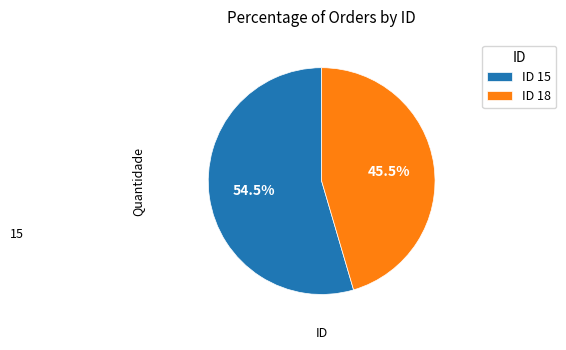

What is the majority slice?

ID 15